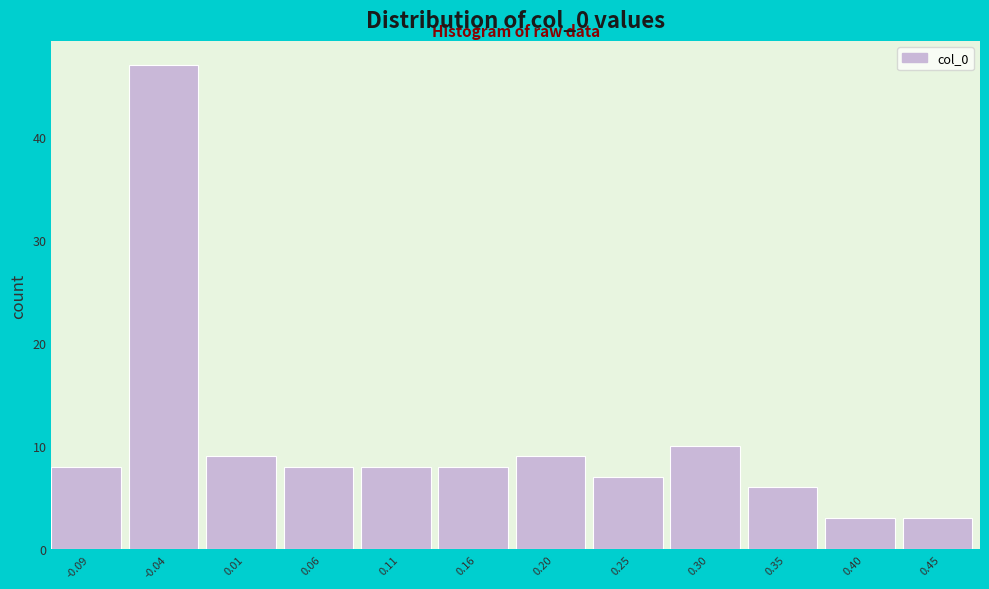

Reading left to right, what are all the values shown in this chart?

8	47	9	8	8	8	9	7	10	6	3	3